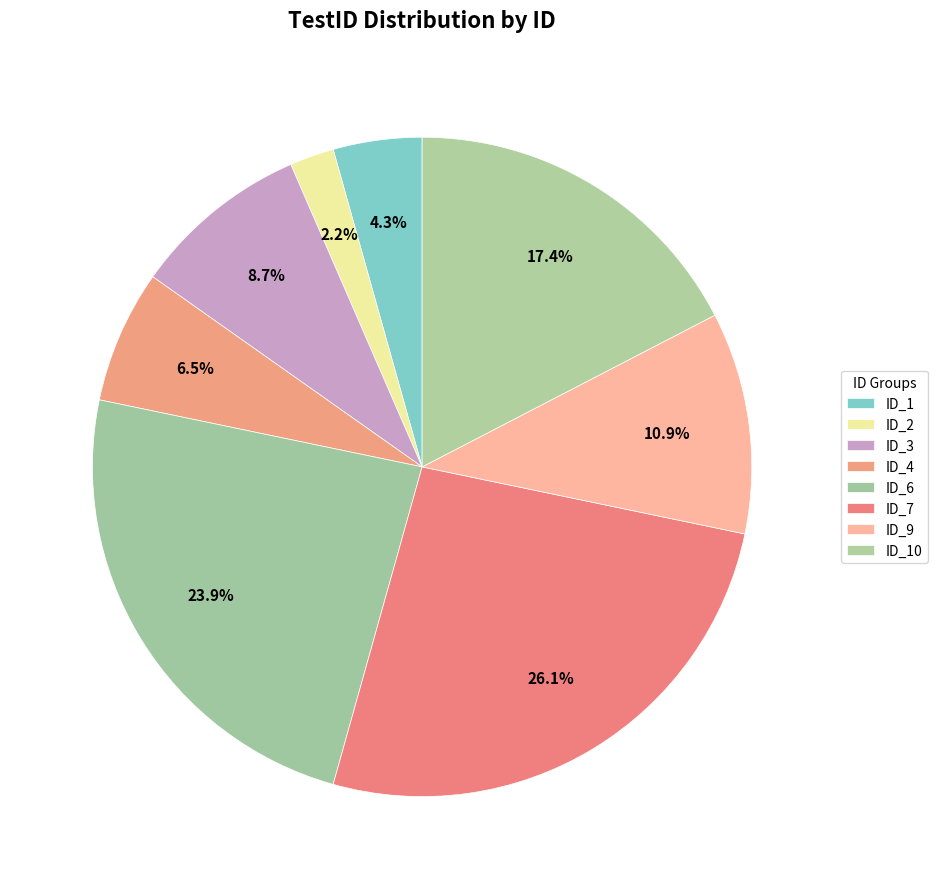

Which has a higher value, ID_2 or ID_10?

ID_10